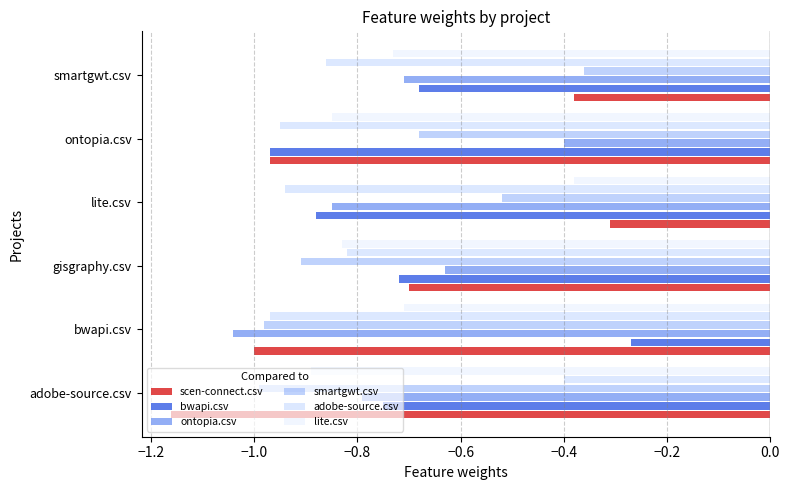

The value of smartgwt.csv at adobe-source.csv is -0.5. True or false?

False